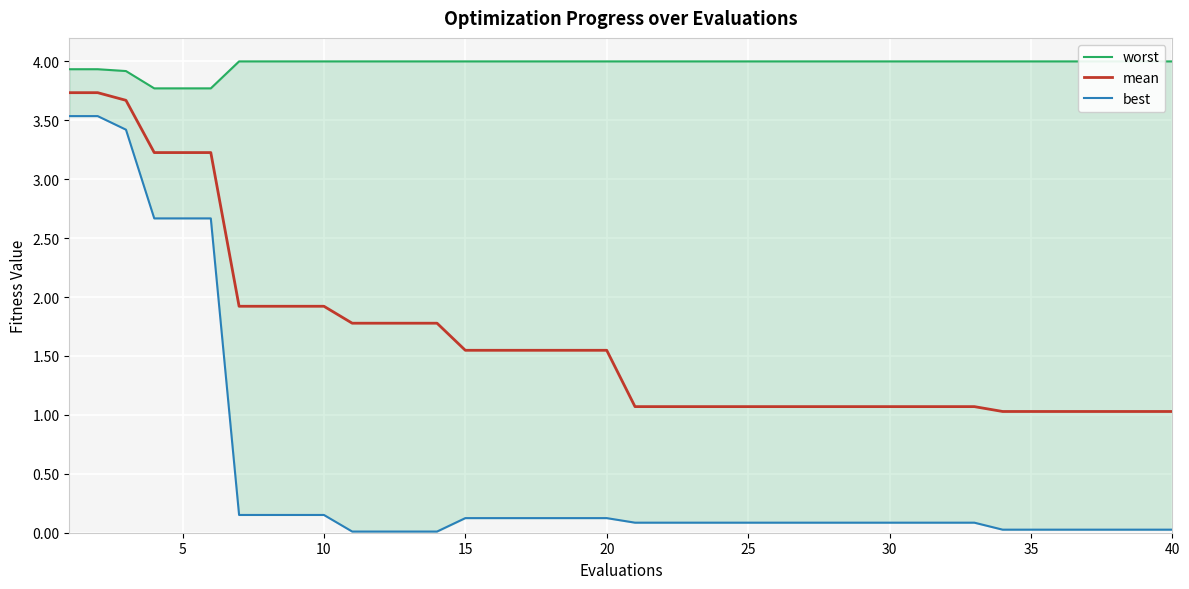

What is the minimum value for mean?

1.0